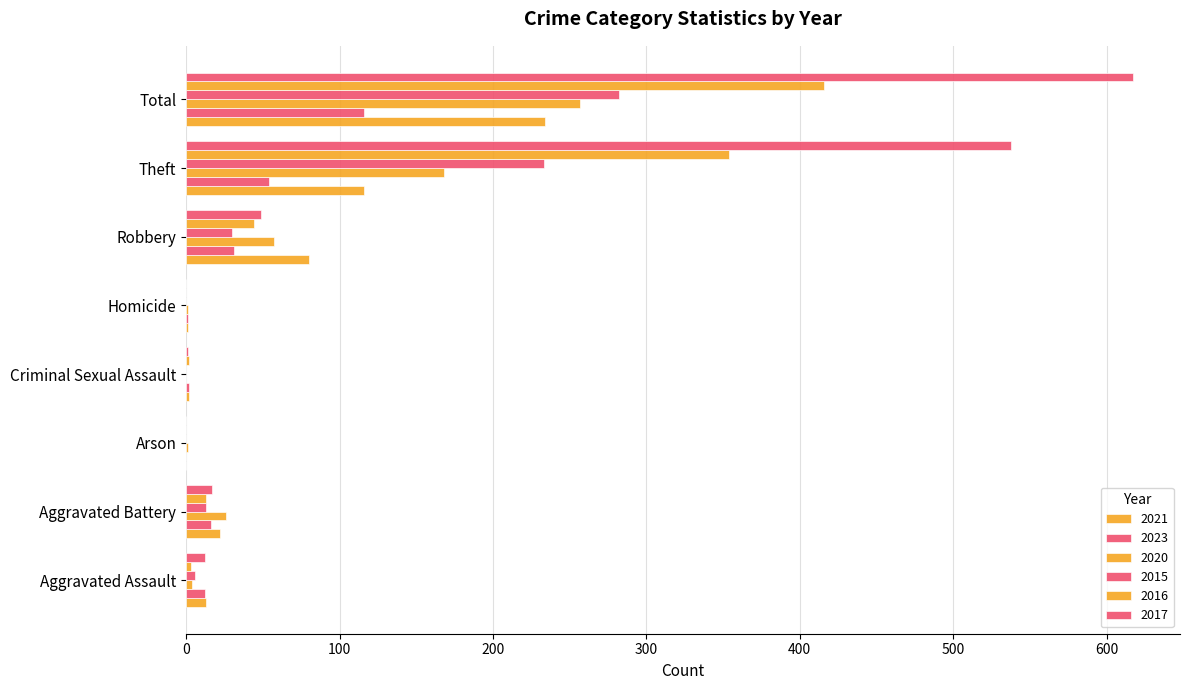

What is the label of the 5th bar from the right?

Criminal Sexual Assault